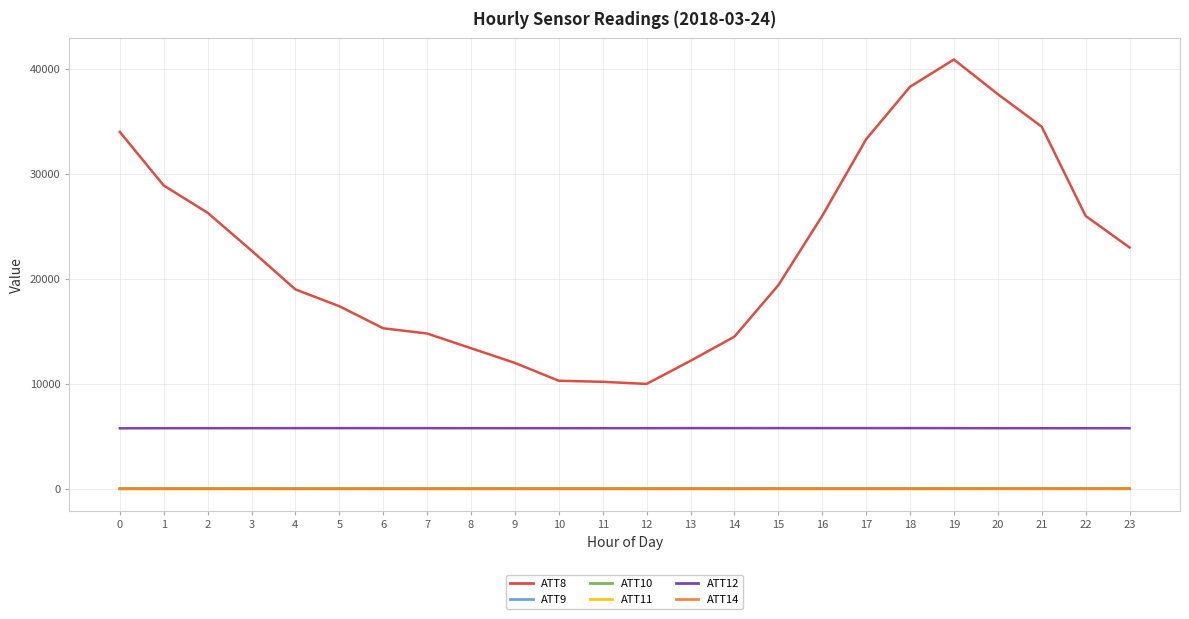

True or false: ATT14 and ATT8 cross at least once.

False